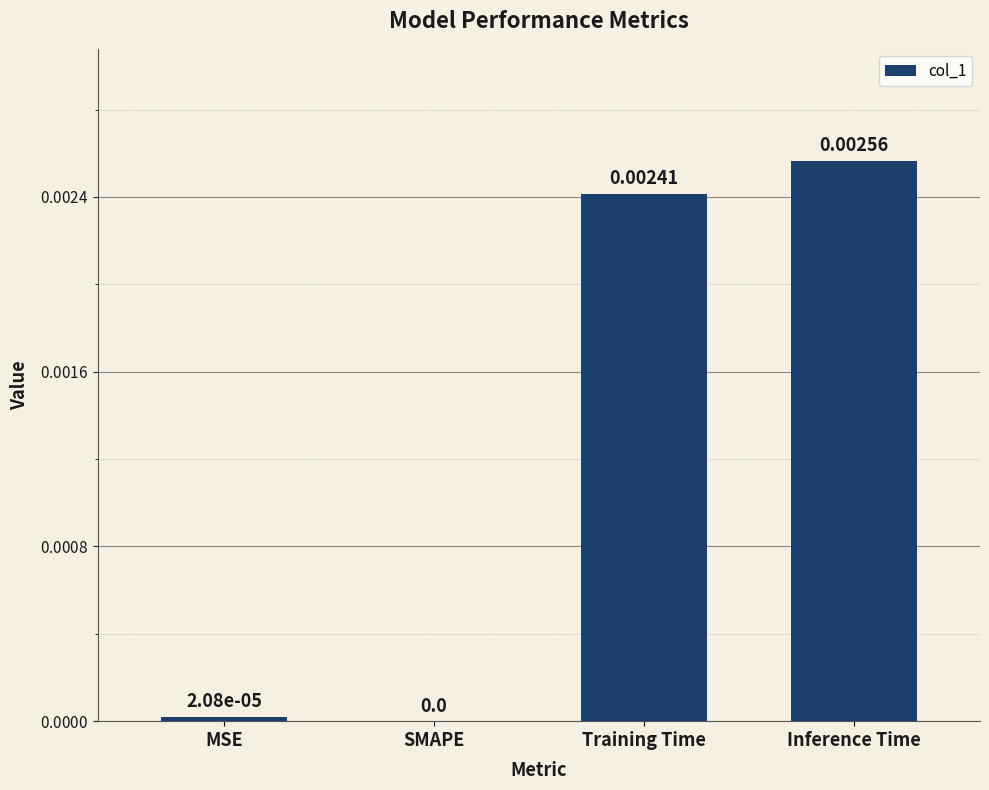

At which label is the value closest to 0?

SMAPE